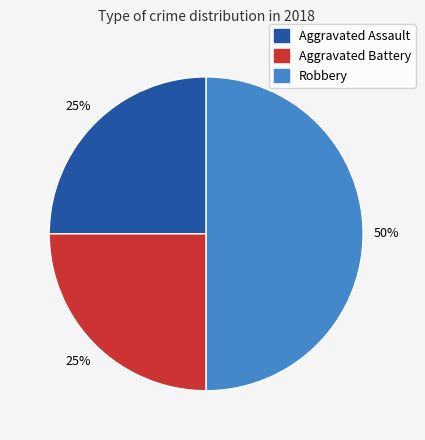

Count the number of slices in the pie.

3